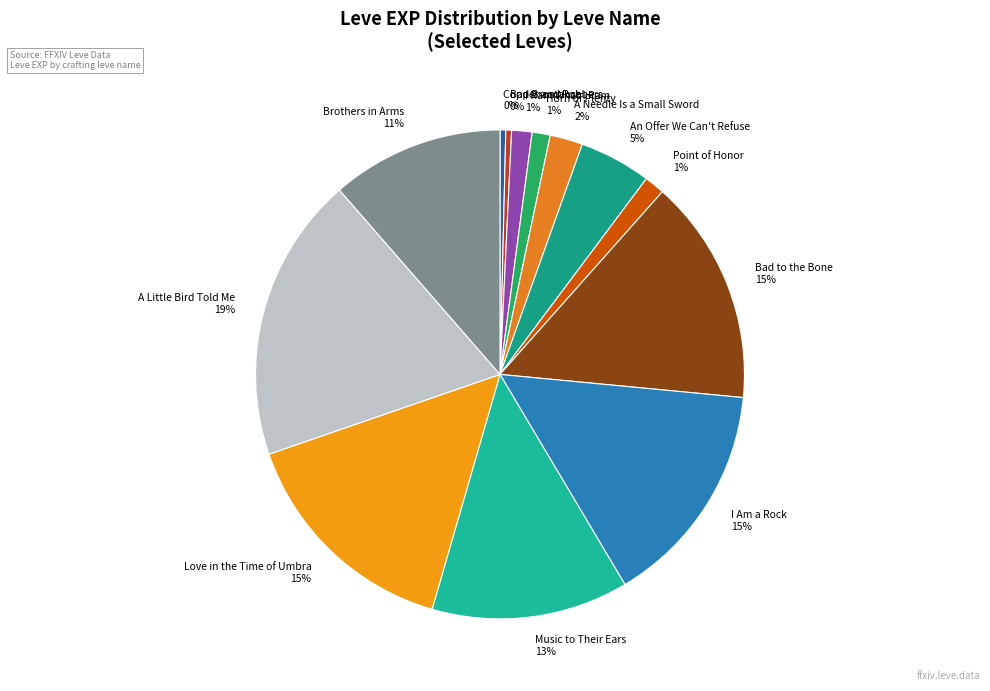

Combined, do Bad Bromance and Love in the Time of Umbra account for over 50%?

No